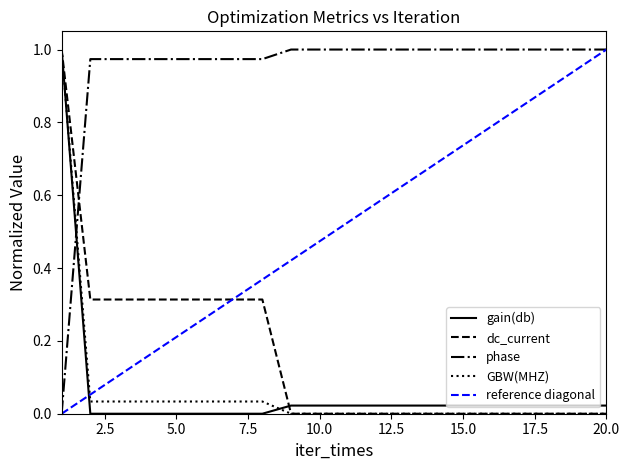

True or false: dc_current has a value of -0.7 at 10.0.

False